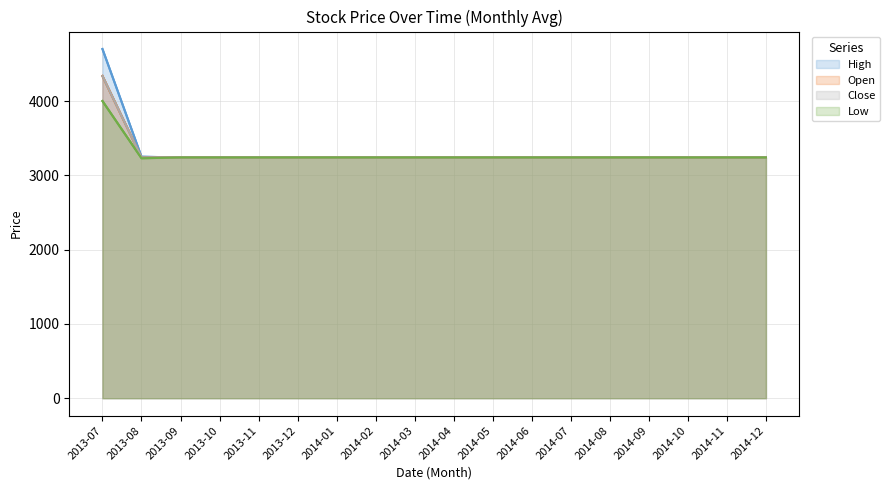

At which category is the sum across all series the highest?

2013-07